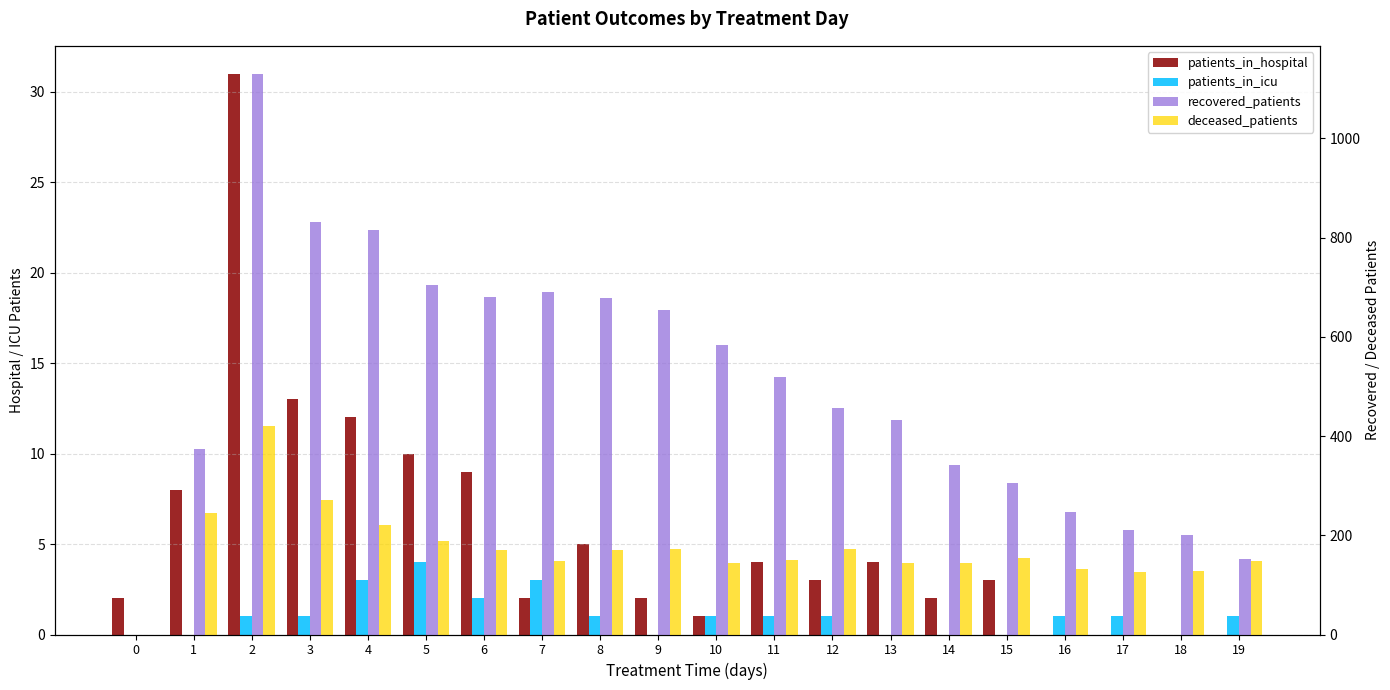

What is the difference between the deceased_patients values at 7 and 11?

1